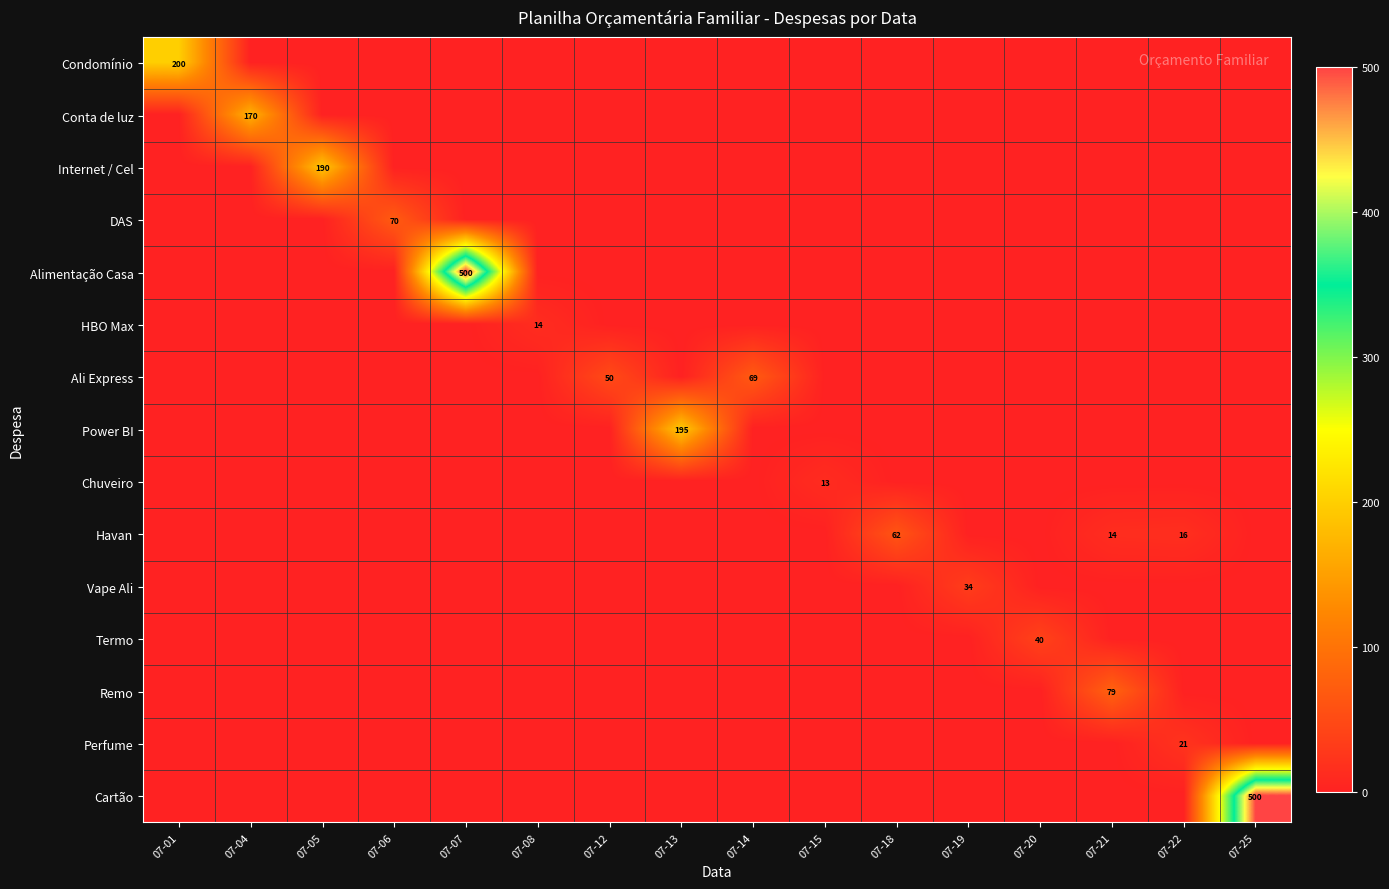

True or false: HBO Max has a value of 0.0 at 07-15.

True